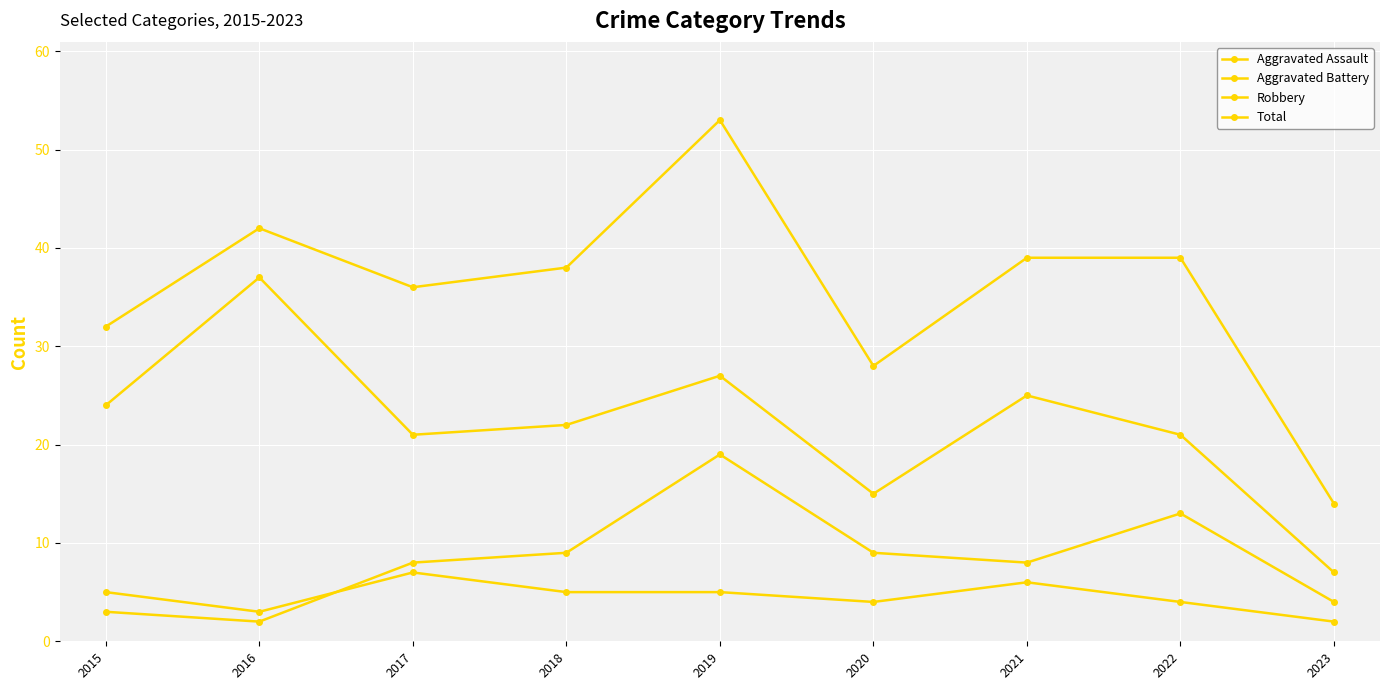

How many data points in Robbery are less than 22?

4